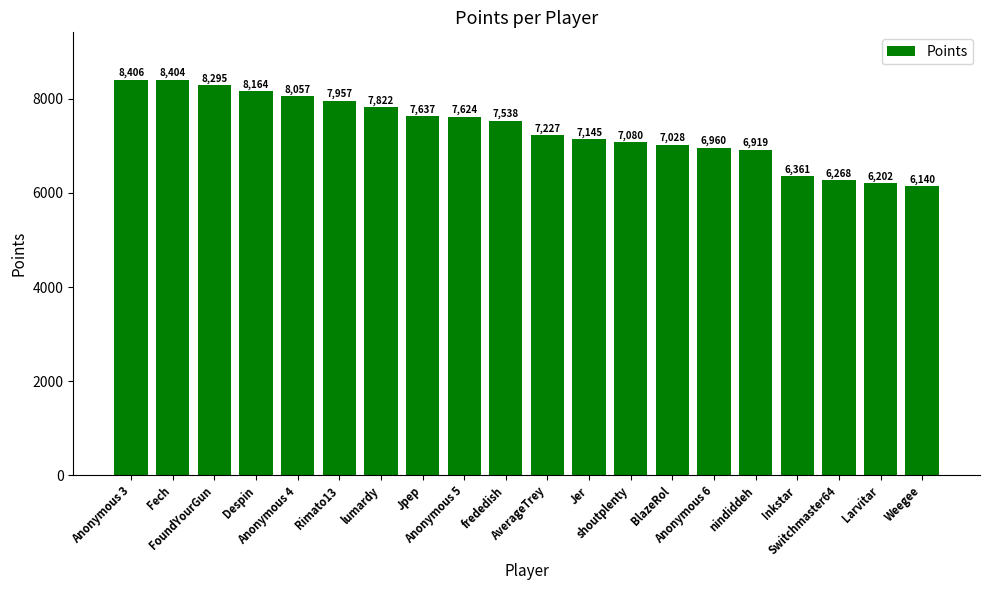

At which label is the value closest to 7273?

AverageTrey